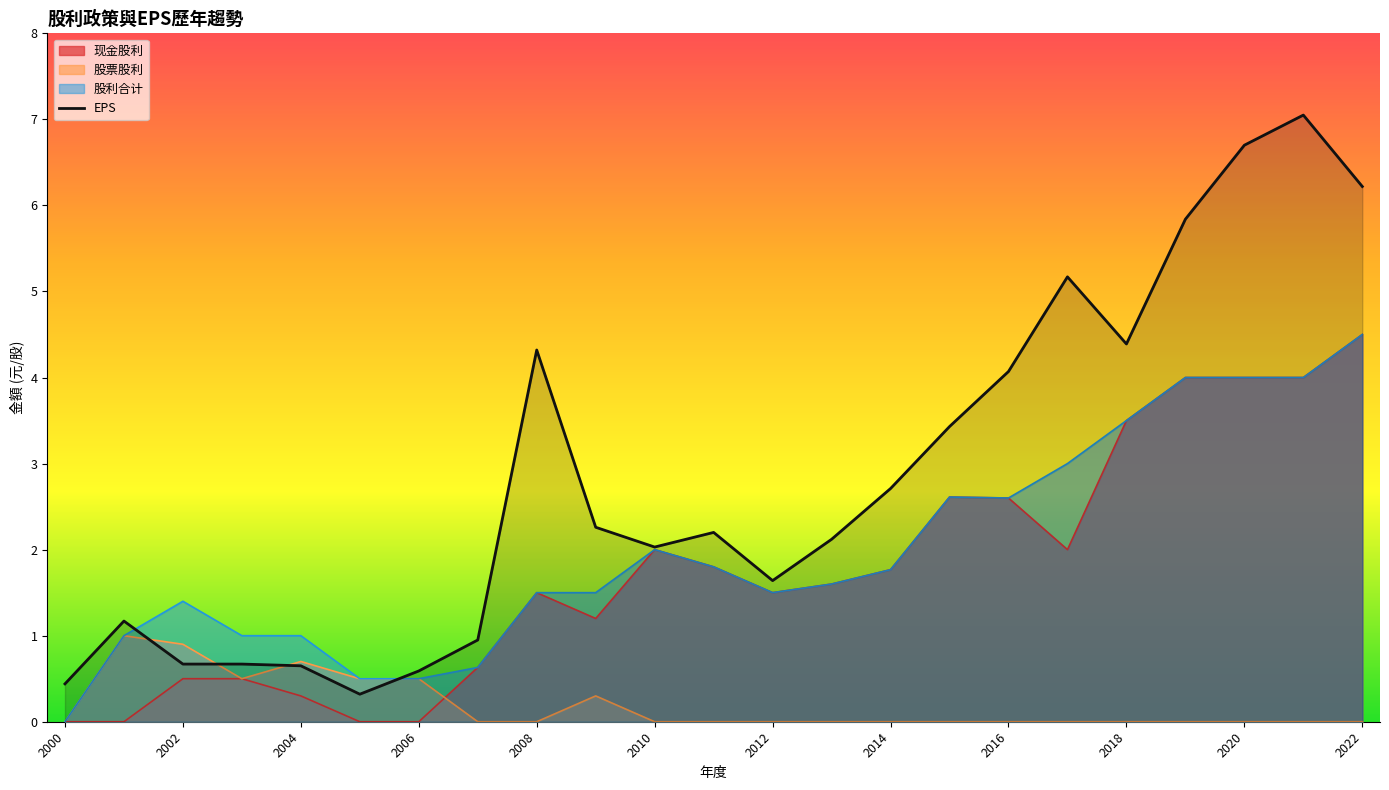

Which series has the largest total across all categories?

EPS